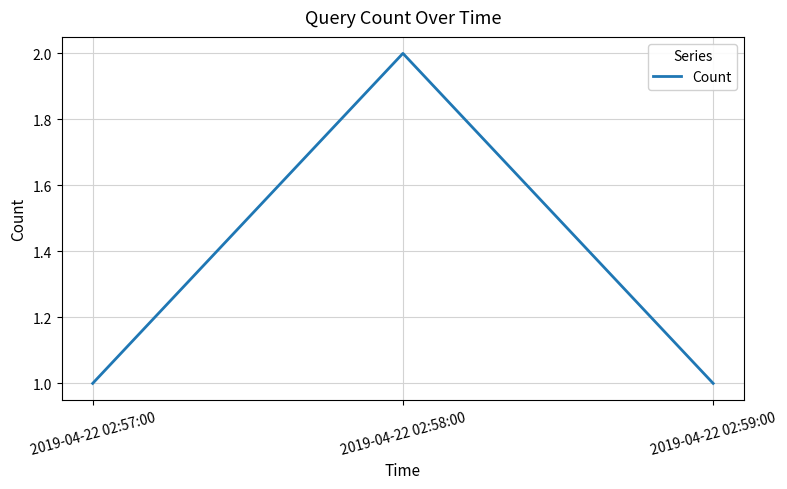

Which label corresponds to the largest value in the chart?

2019-04-22 02:58:00